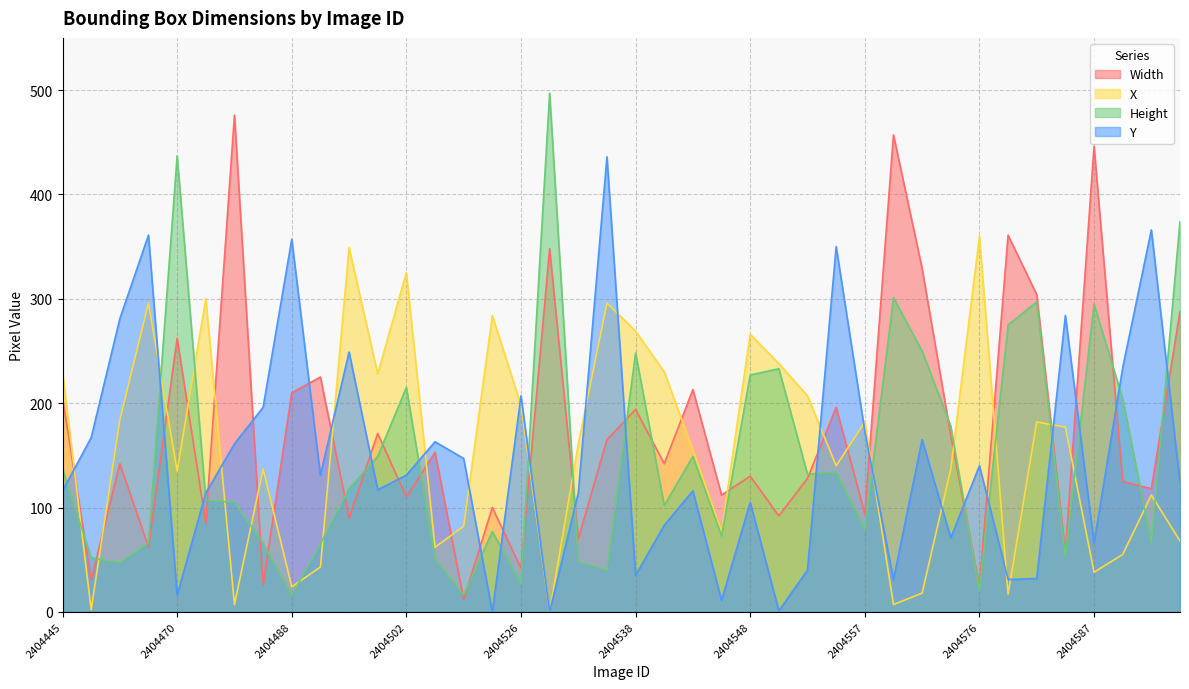

What are all the series names shown in the legend?

Width, X, Height, Y